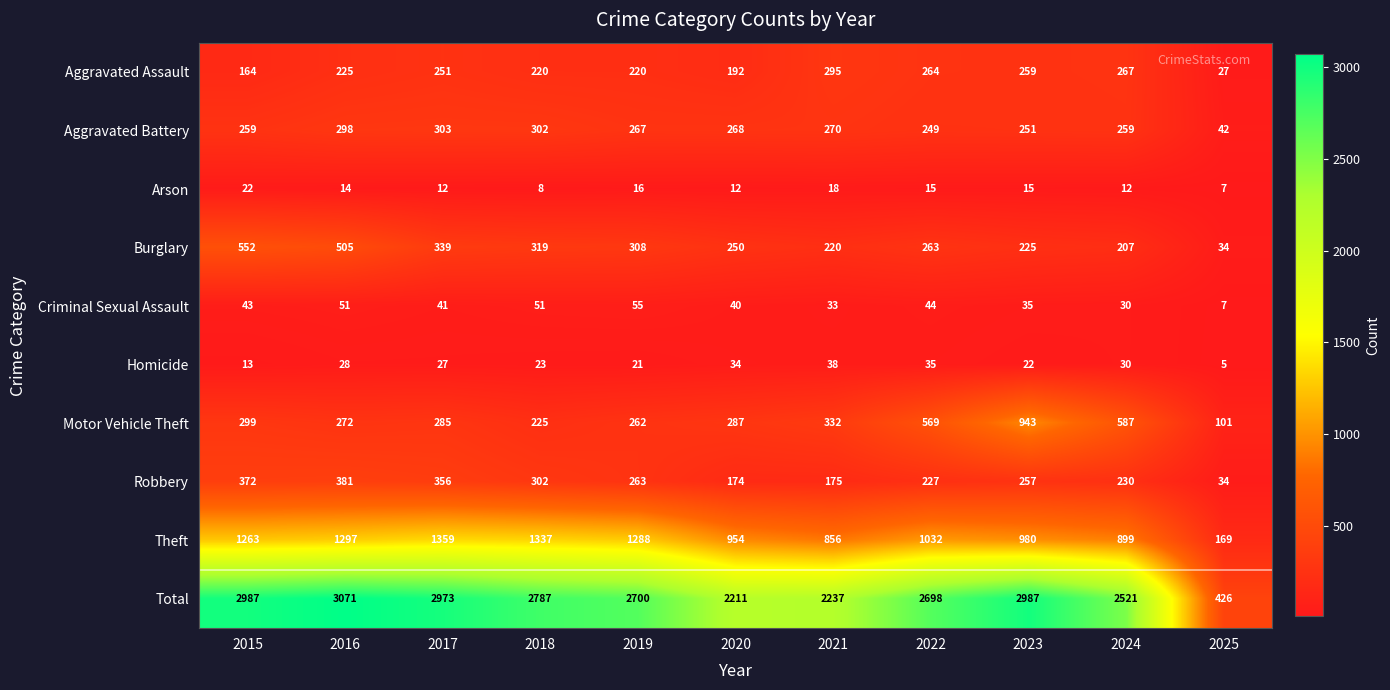

List the series in order of their peak value, lowest first.

Arson, Homicide, Criminal Sexual Assault, Aggravated Assault, Aggravated Battery, Robbery, Burglary, Motor Vehicle Theft, Theft, Total